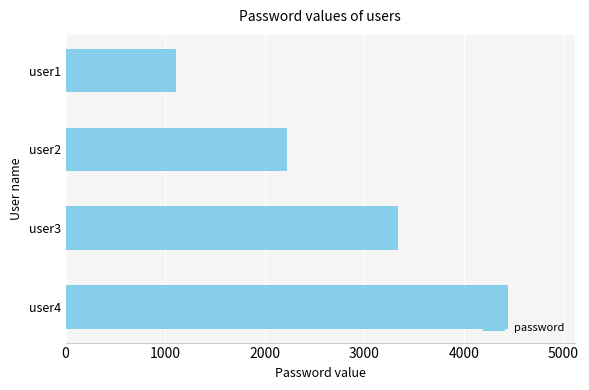

Reading top to bottom, transcribe all the data shown in this chart.

1111	2222	3333	4444